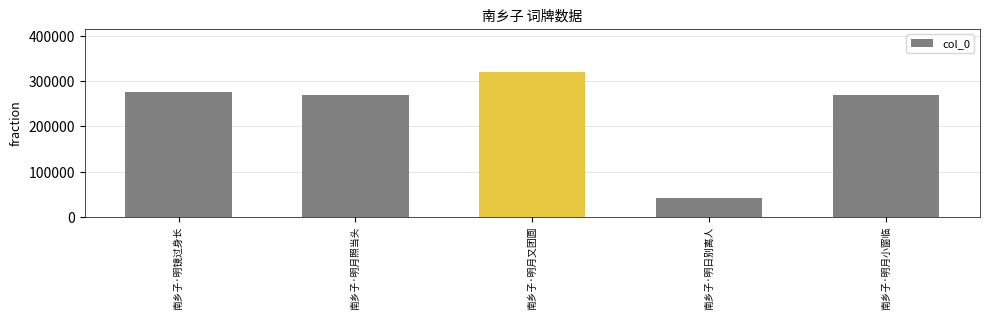

What value does the data have at 南乡子·明镜过身长, to the nearest 10?

275450